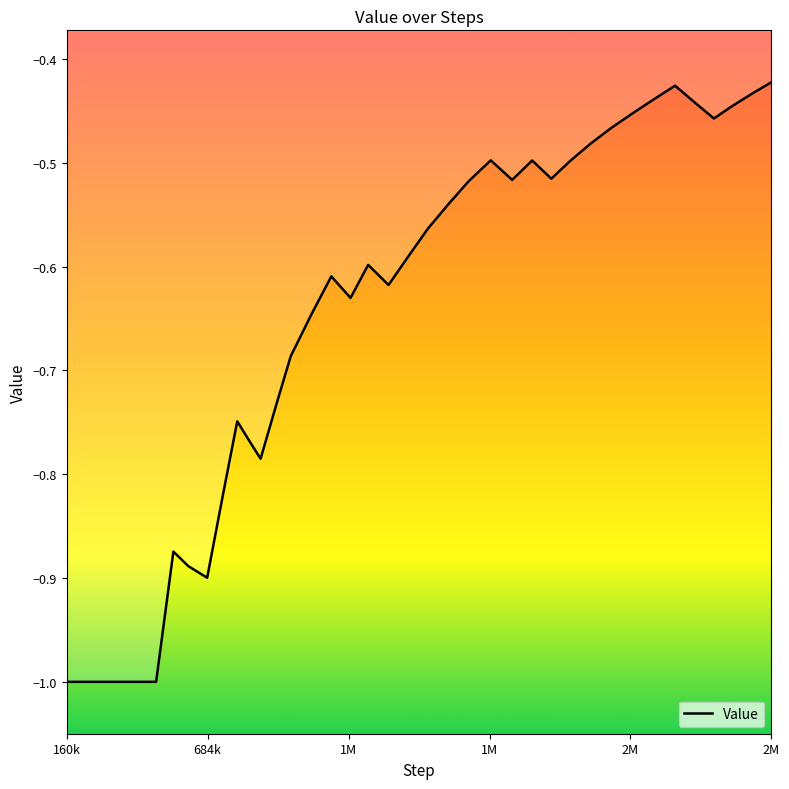

What is the smallest value displayed?

-1.0